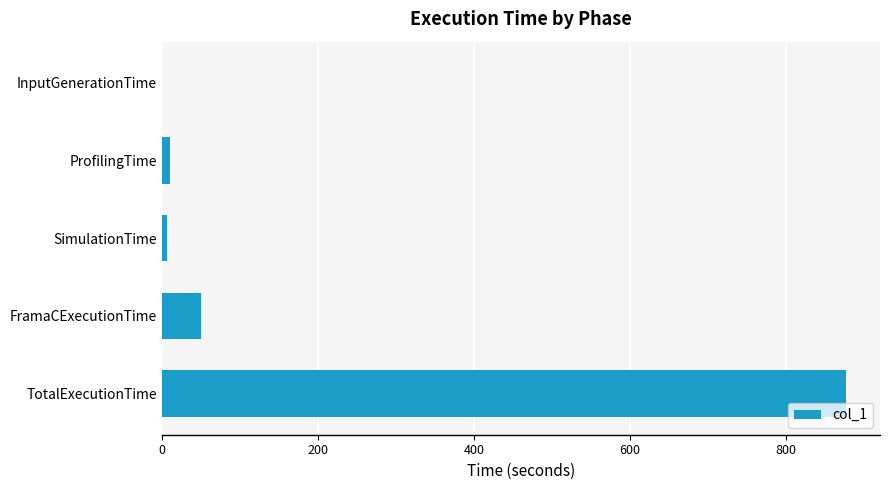

True or false: the data shows 1181.1 at TotalExecutionTime.

False